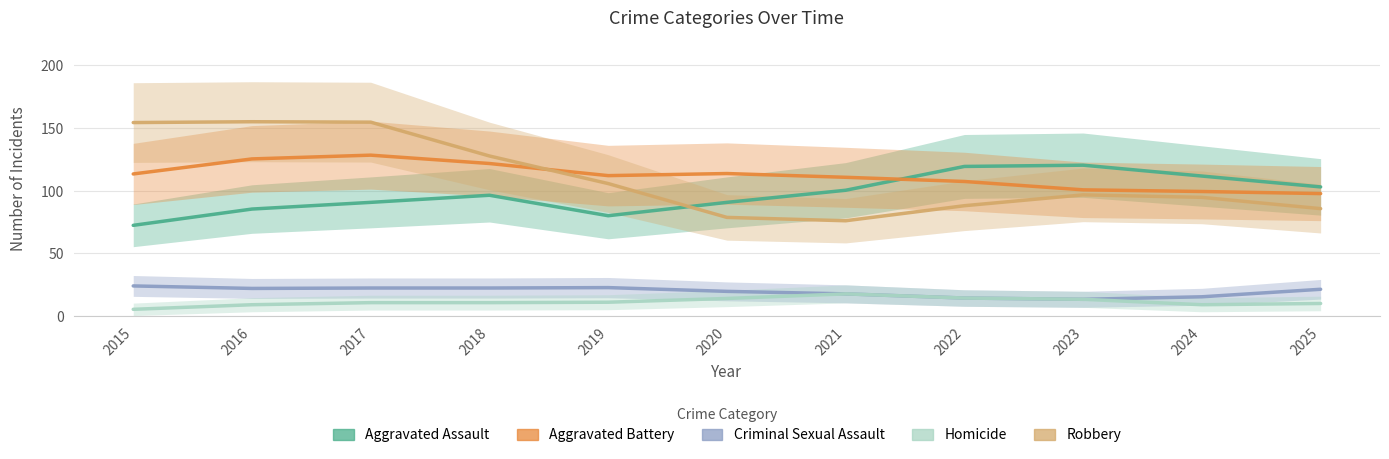

Does the chart have visible grid lines?

Yes